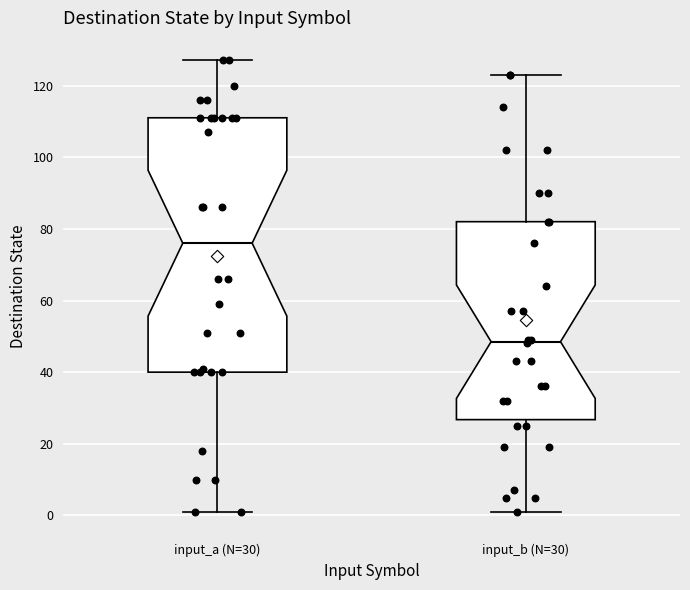

Reading left to right, read every box against the y-axis: the position of its median line, the range the box covers, and the ends of its whiskers. The values are not printed on the chart, so give them approximately, as read against the axis.

input_a (N=30): median 76, box 40 to 112, whiskers 2 to 128
input_b (N=30): median 48, box 26 to 82, whiskers 2 to 124